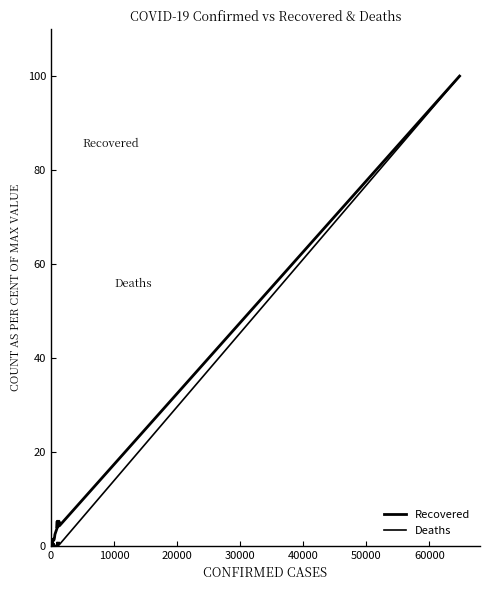

At 10000, list the series in order from largest to smallest.

Recovered, Deaths